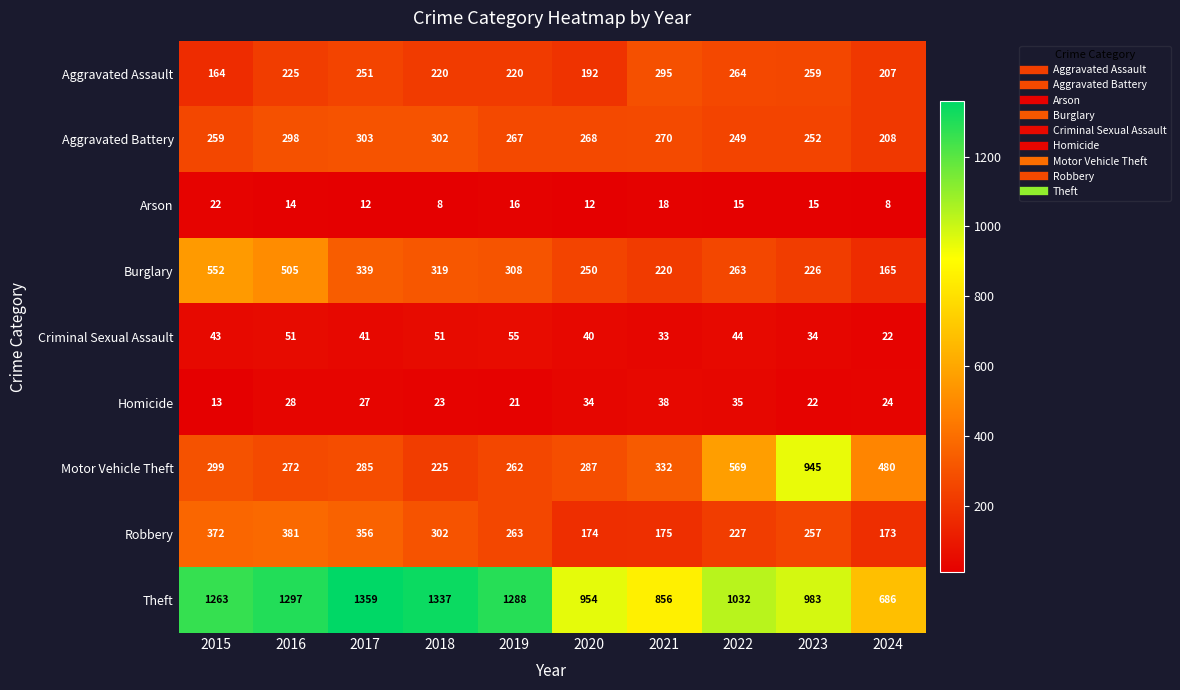

At how many categories does at least one series exceed 242?

10